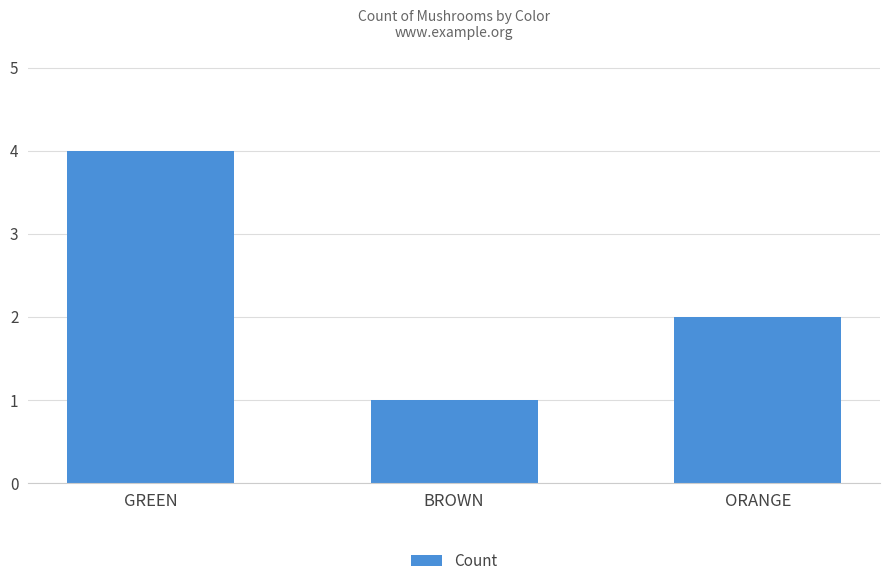

List the labels in order of value, largest first.

GREEN, ORANGE, BROWN